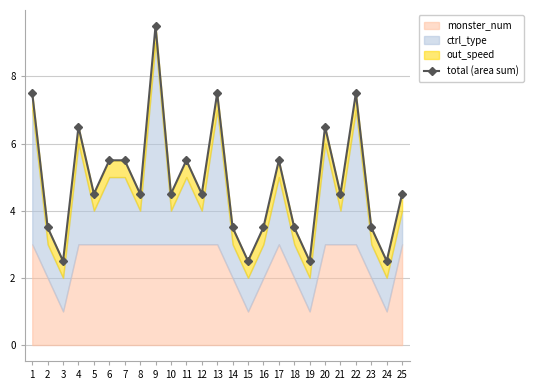

True or false: the data shows 3.5 at 16.

True